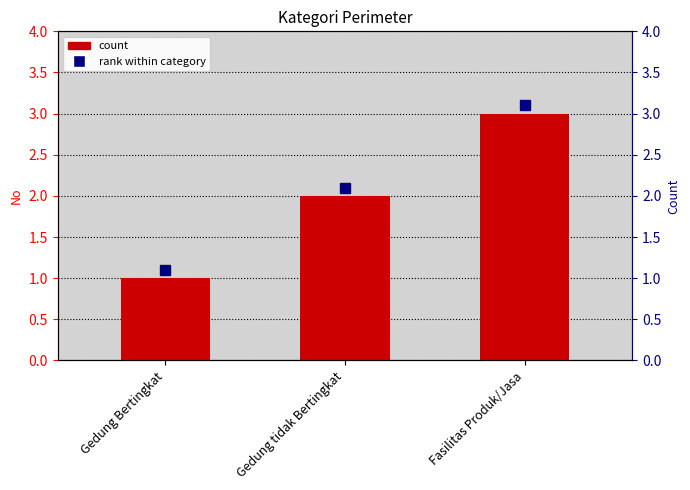

Which label corresponds to the smallest value in the chart?

Gedung Bertingkat